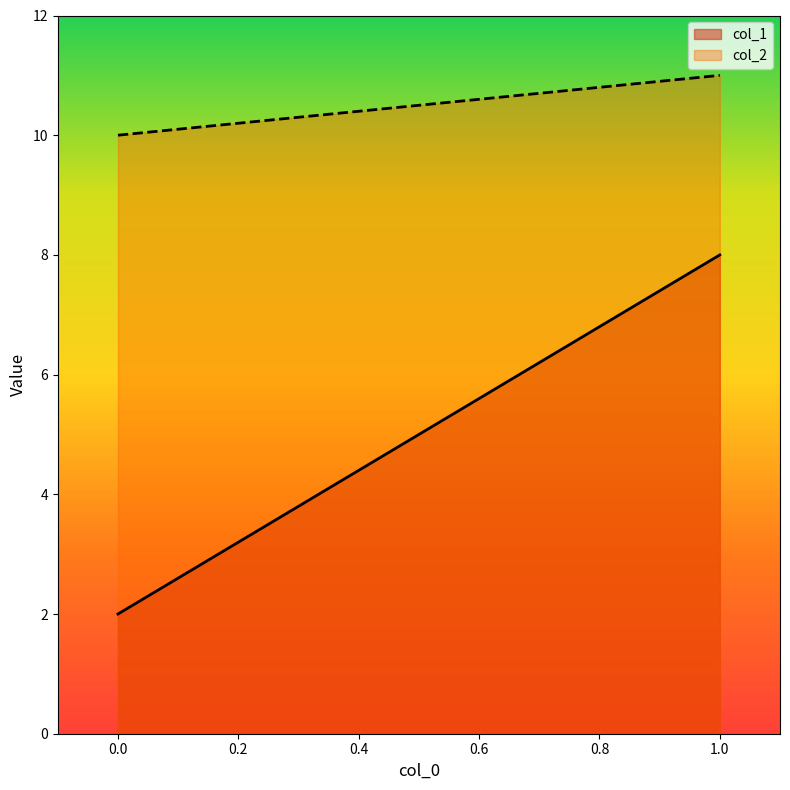

Which series has the widest spread of values?

col_1